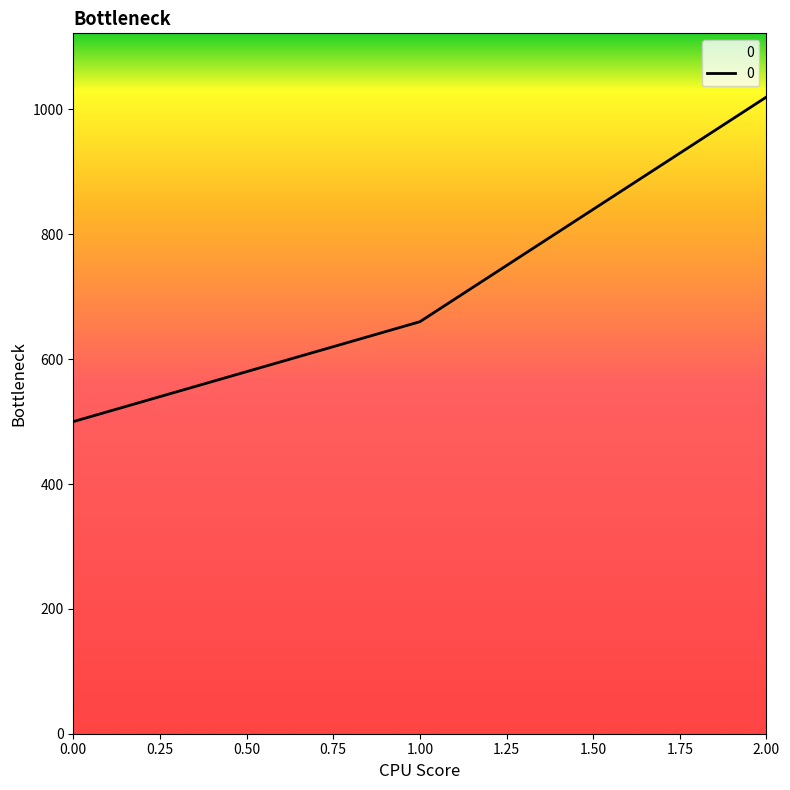

Approximately how many times larger is the value at 2.00 compared to 1.00?

1.5